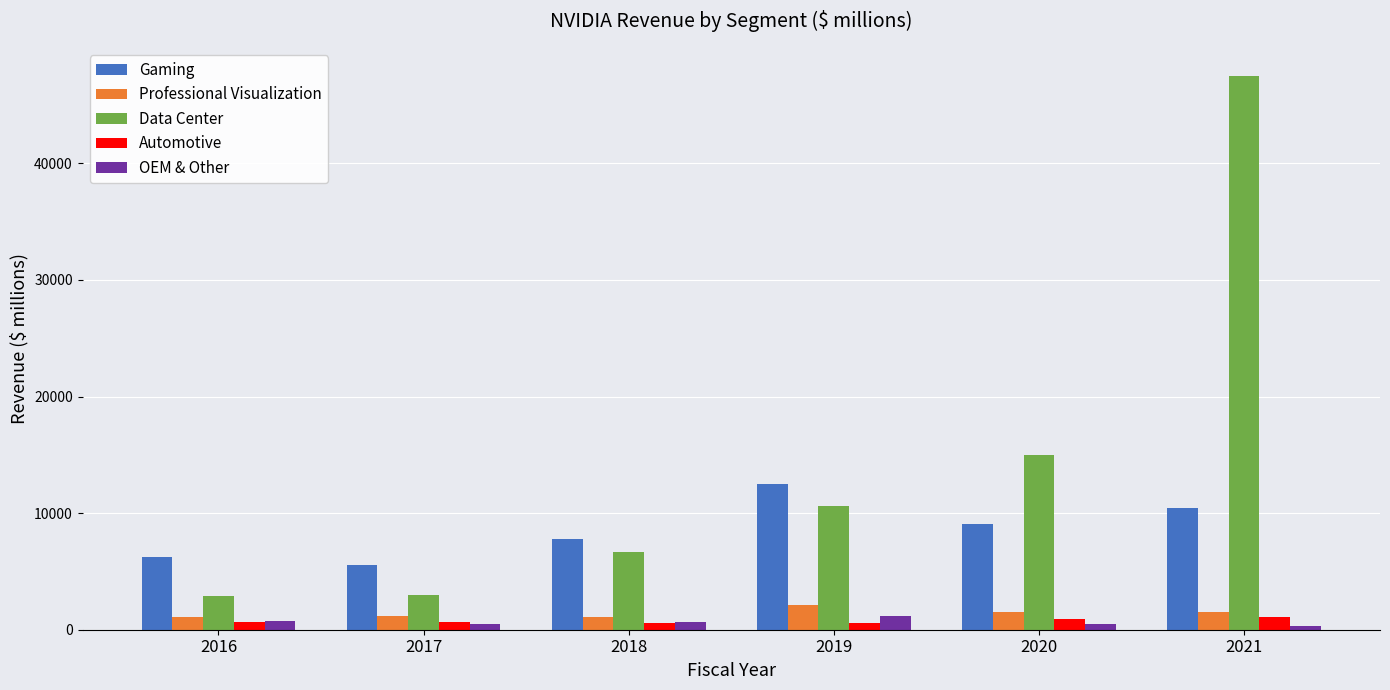

Which series has the largest range (max minus min)?

Data Center